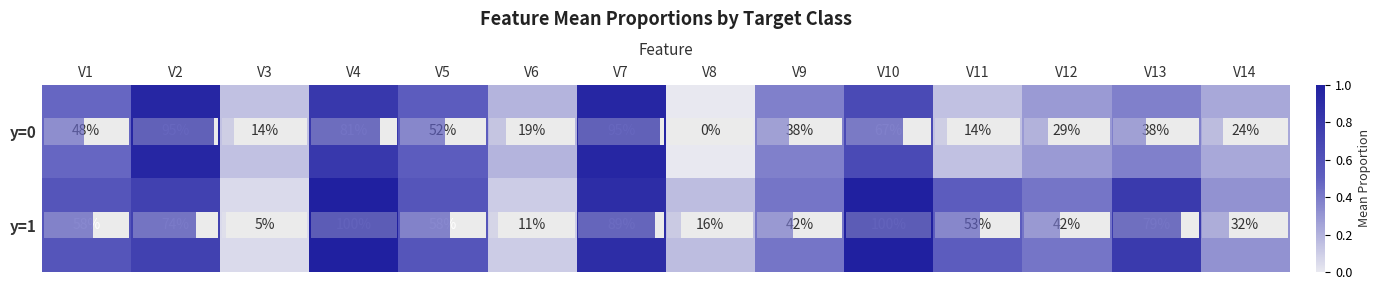

The y=1 series shows 32 at V14. True or false?

True